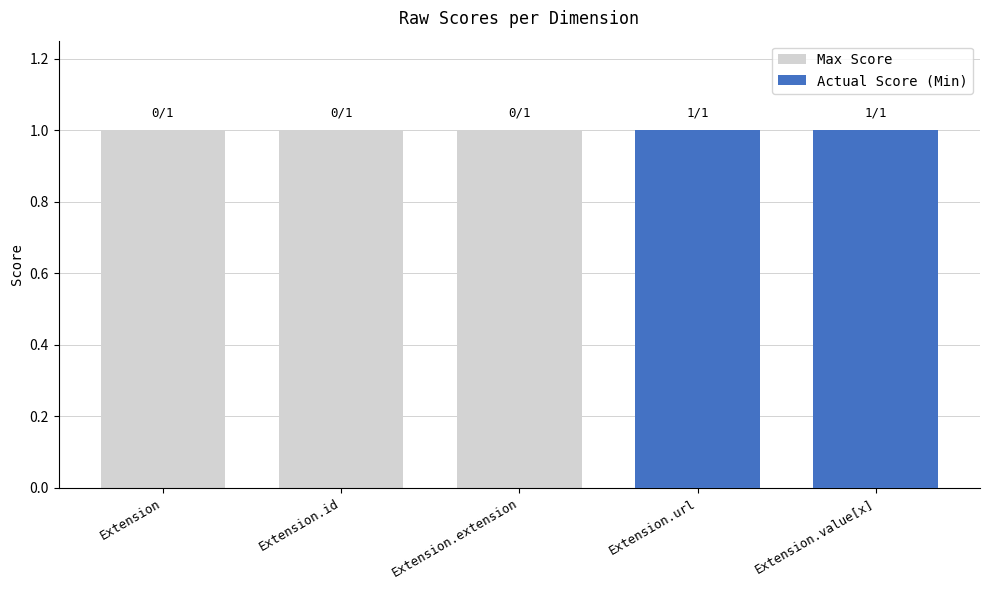

Is the value of Actual Score at Extension.extension greater than the value of Max Score at Extension?

No